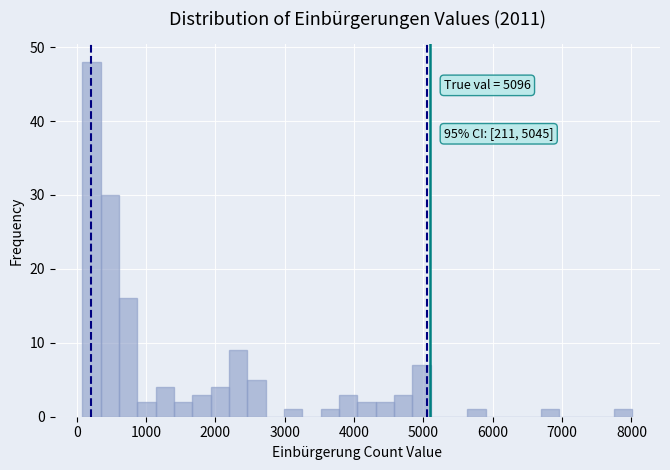

Read against the x-axis, roughly where is the centre of the tallest bar?

200